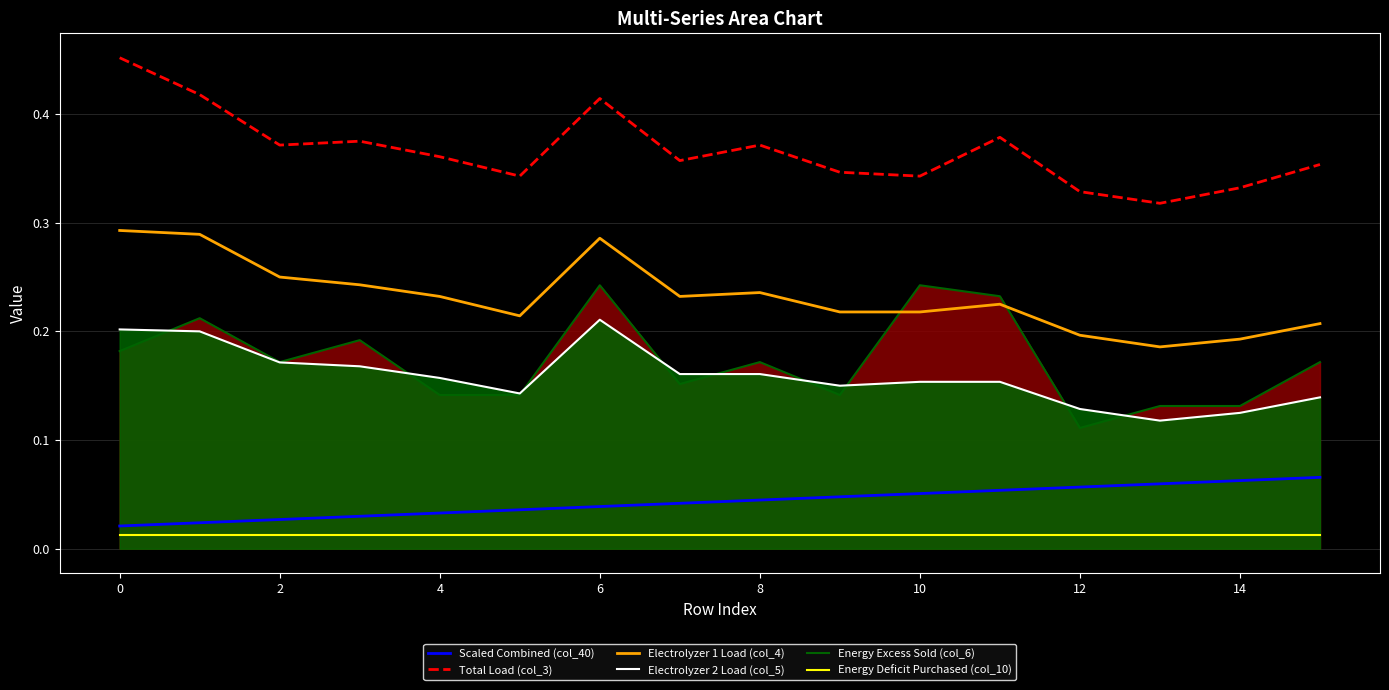

How many series are shown in this chart?

6